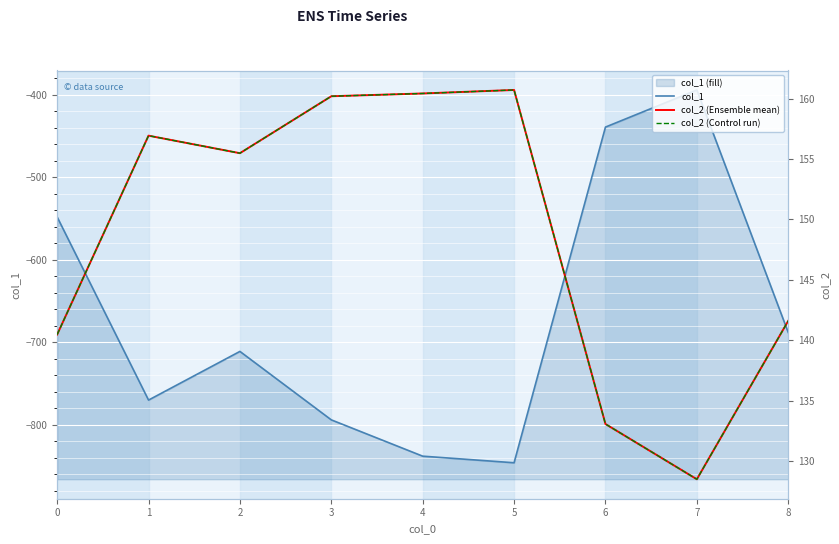

At which label is col_1 closest to -620?

8